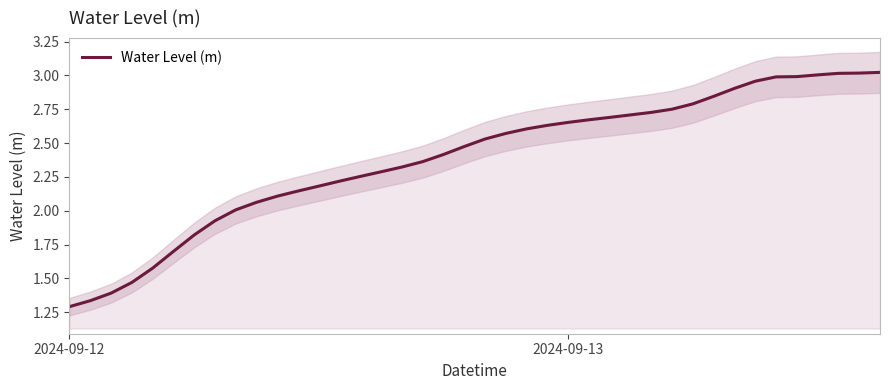

Which category has the lowest value in the Water Level (m) series?

2024-09-12